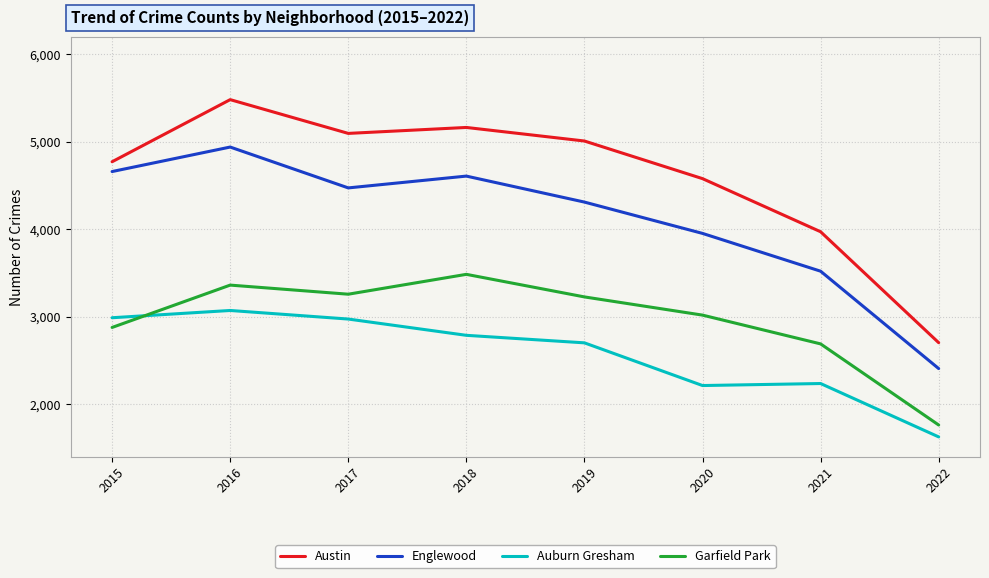

List the series in order of their overall mean, highest first.

Austin, Englewood, Garfield Park, Auburn Gresham